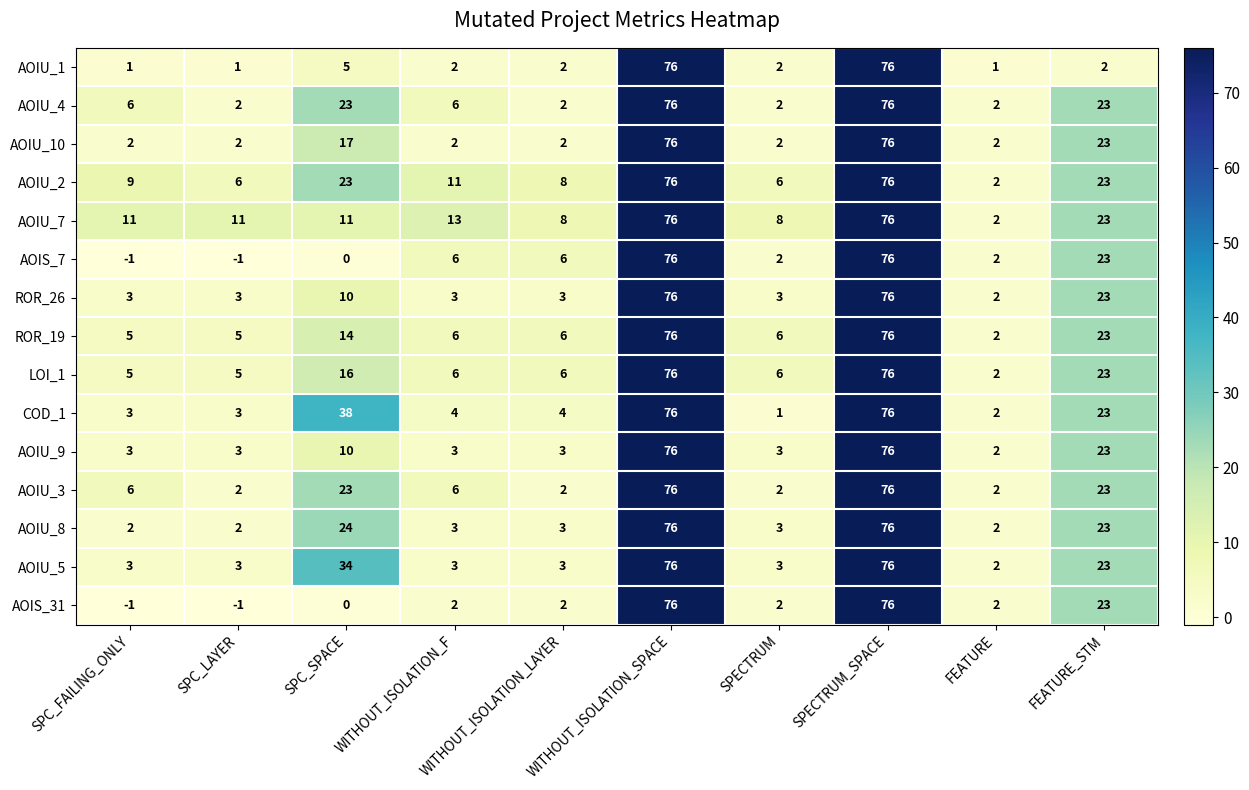

What is the total value across all series at WITHOUT_ISOLATION_LAYER?

60